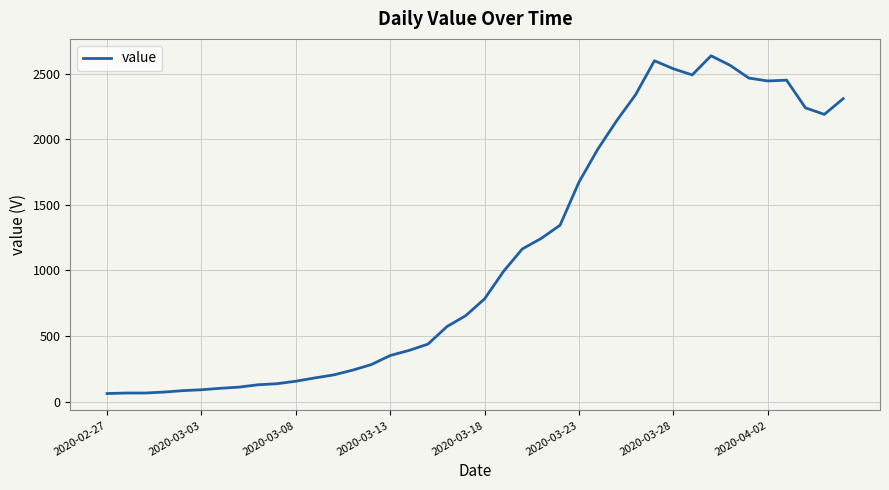

What is the difference between the maximum and second lowest values?

2572